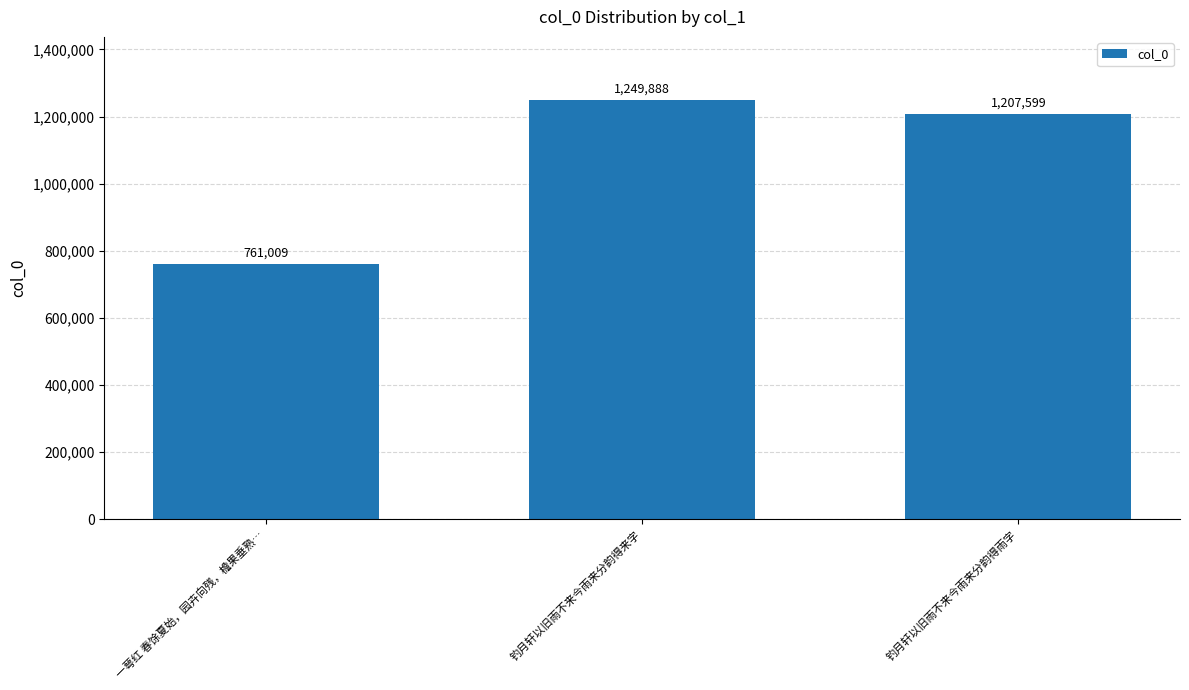

Where does the data first go above 1207599?

钓月轩以旧雨不来今雨来分韵得来字